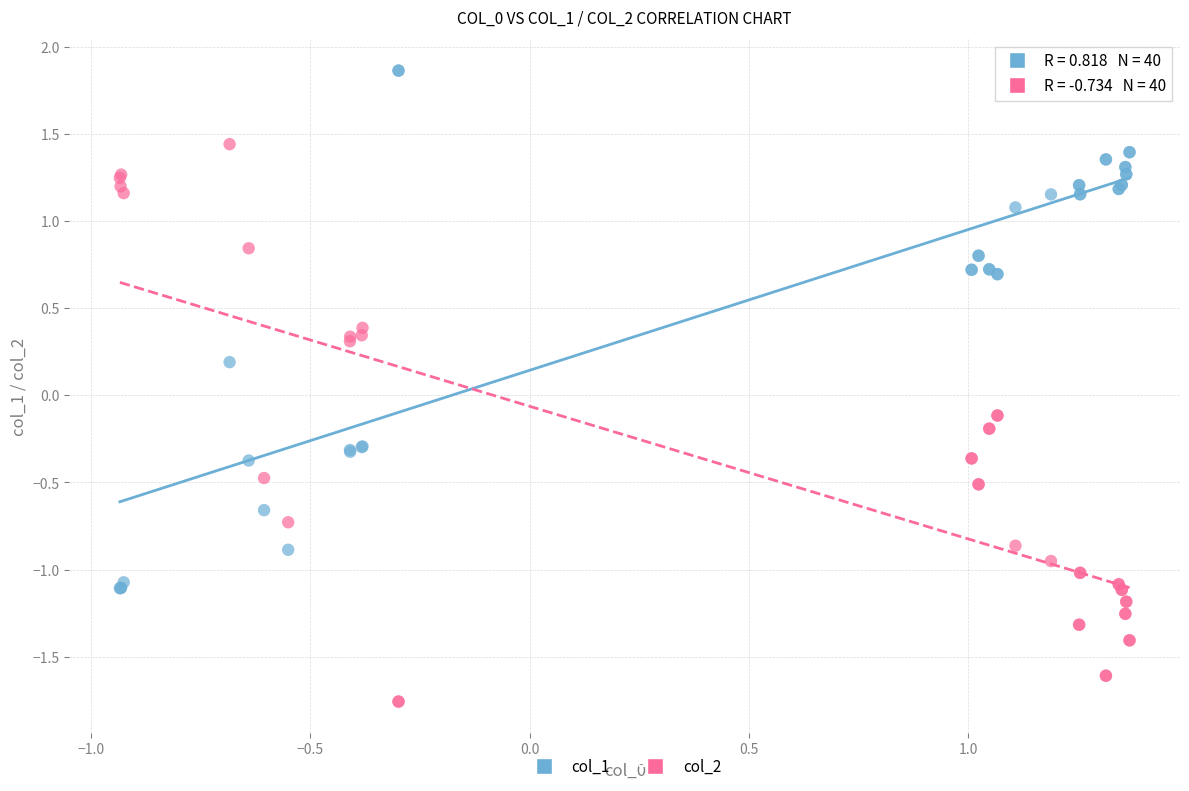

What is the X range (max minus min) for the scatter plot?

2.3